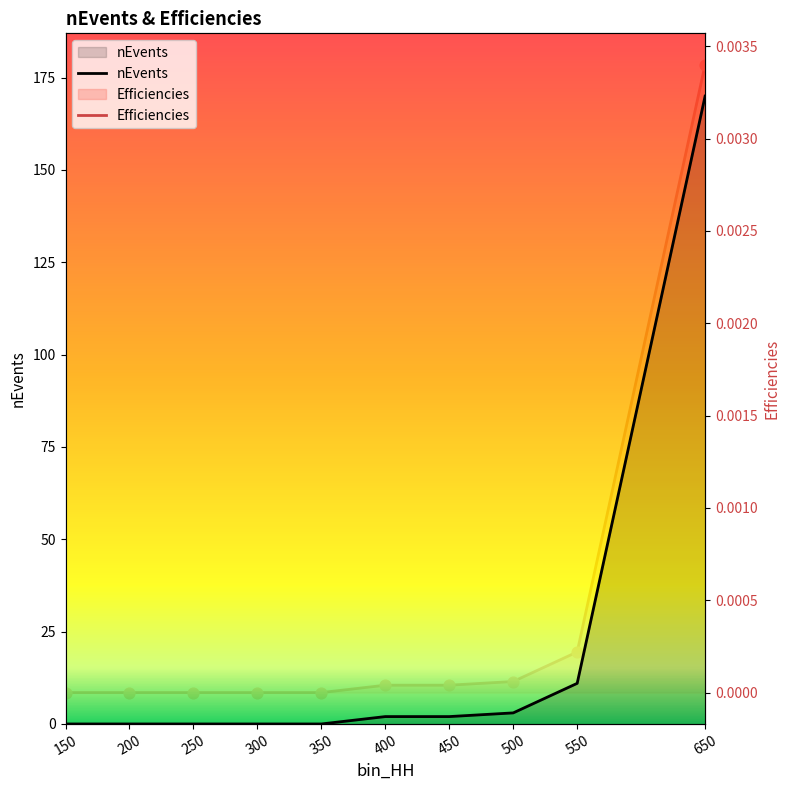

Which series has the largest total across all categories?

nEvents